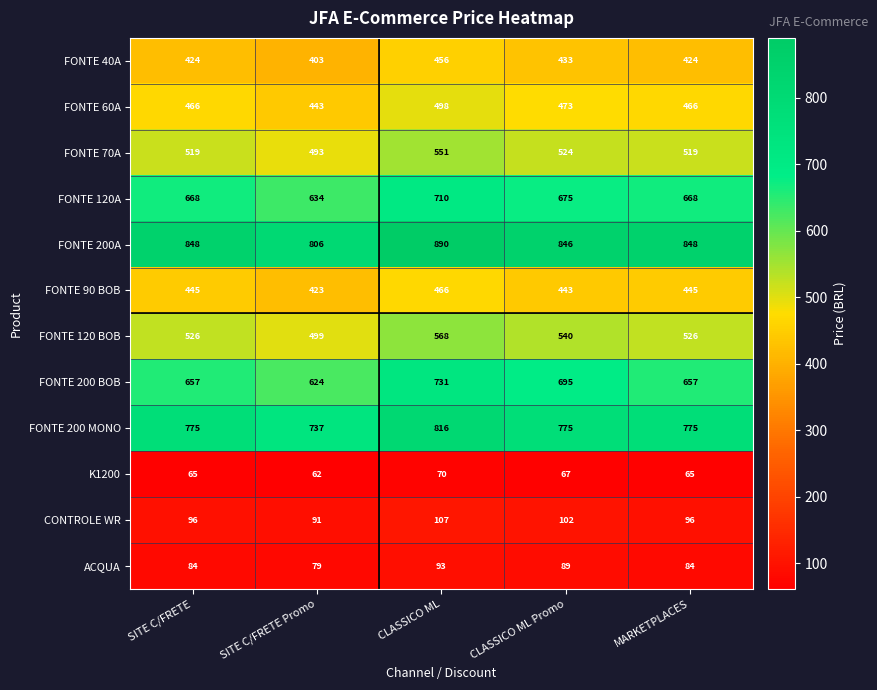

Which category has the lowest value in the FONTE 200 BOB series?

SITE C/FRETE Promo